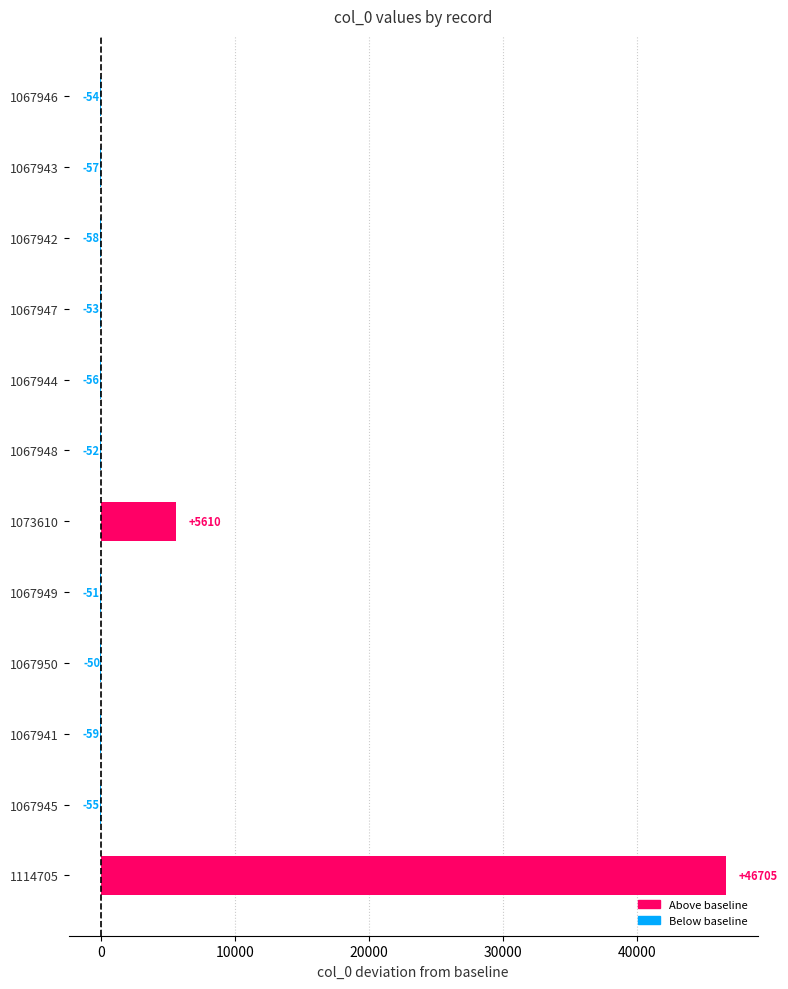

Are the bars horizontal?

Yes